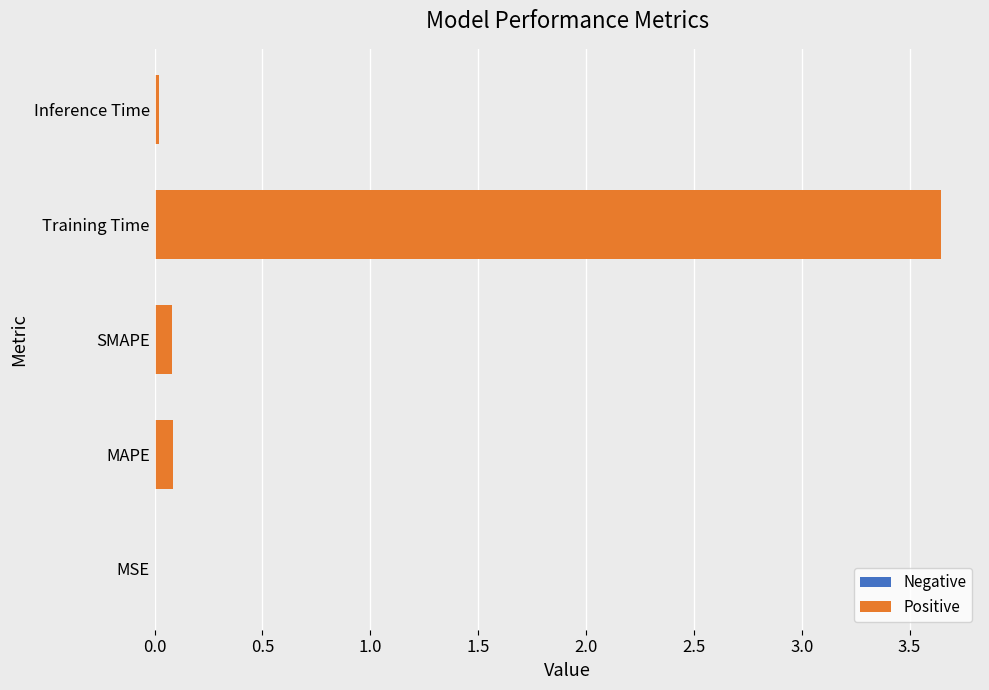

True or false: the data shows 0.1 at MAPE.

True